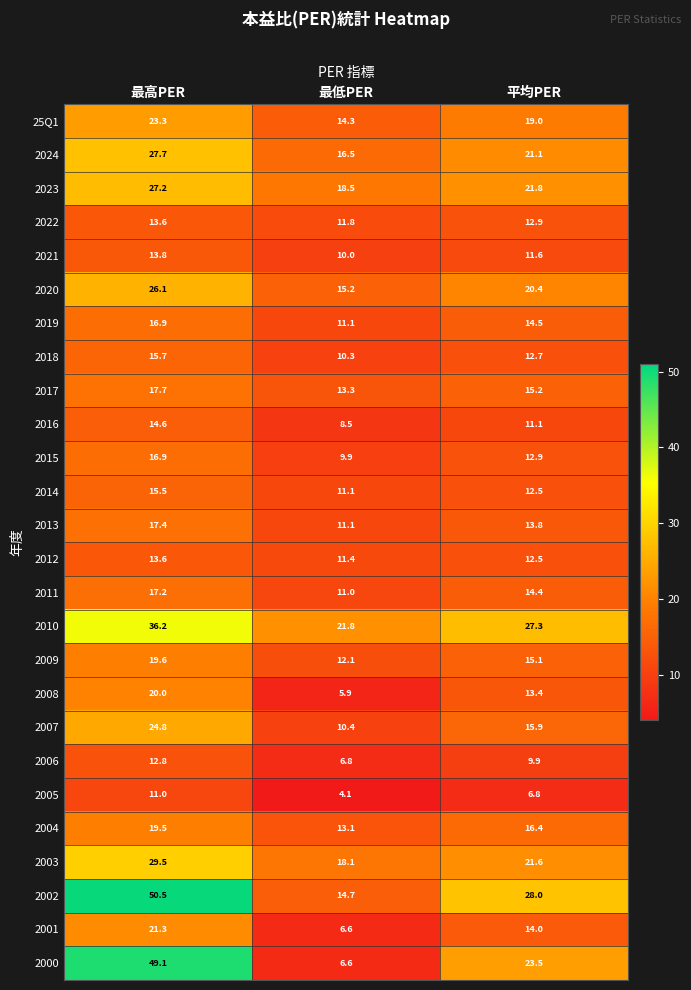

The value of 2013 at 最低PER is 11.1. True or false?

True